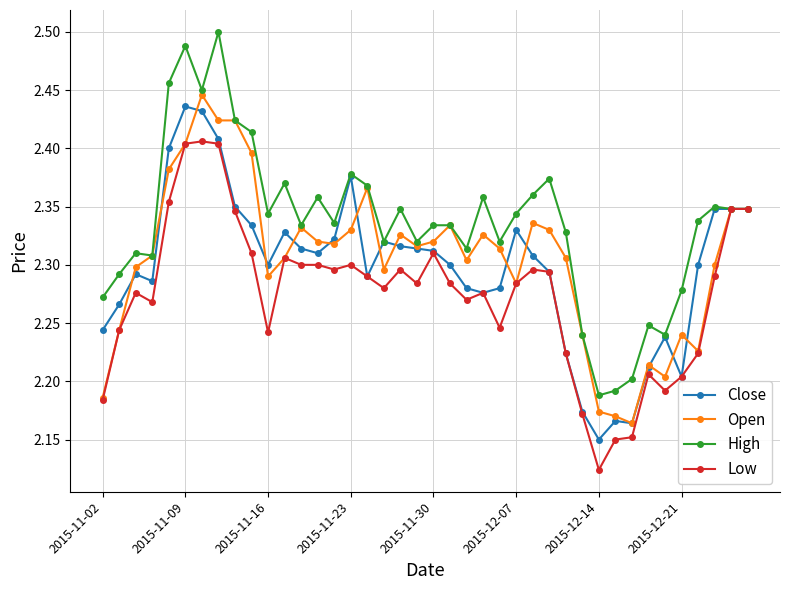

True or false: Low has more than 1 points higher than both neighbors.

True